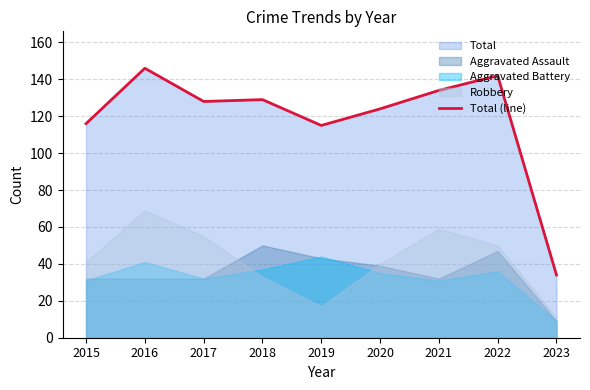

At which category does the chart reach its minimum across all series?

2023